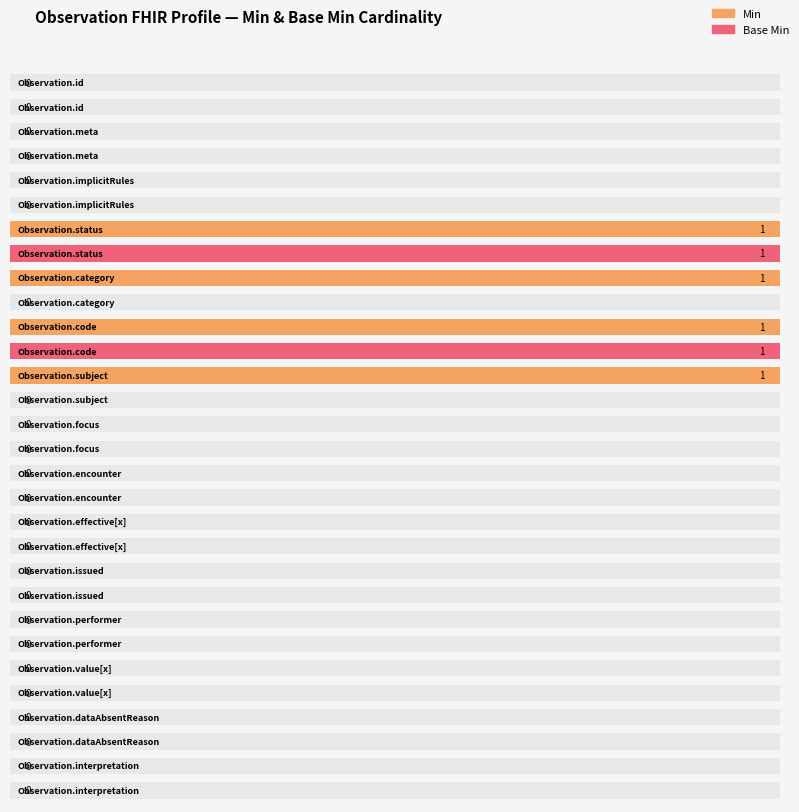

Rank the series by their average value, from highest to lowest.

Min, Base Min